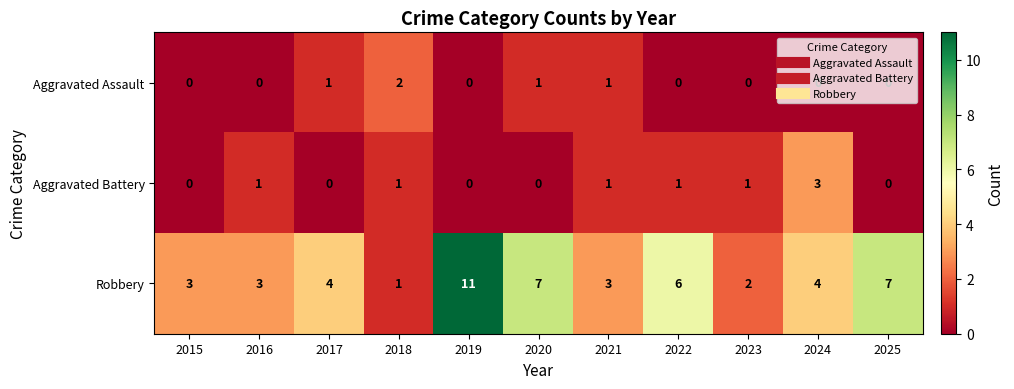

Which series has the largest total across all categories?

Robbery